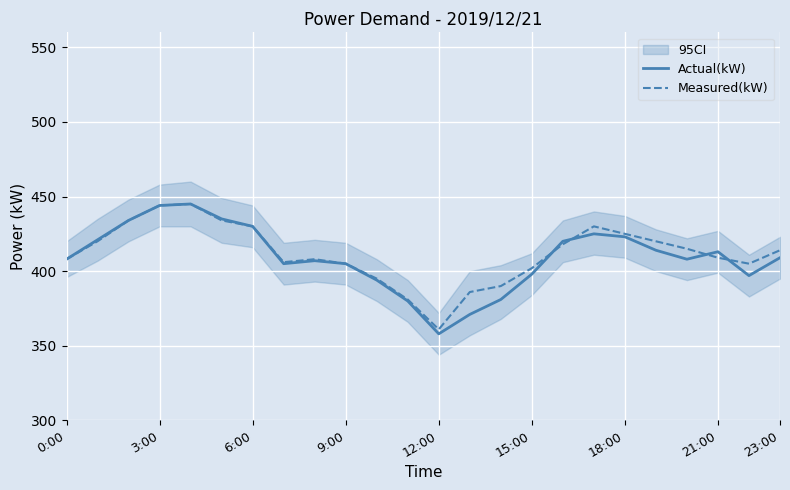

Which series has the largest range (max minus min)?

Actual(kW)